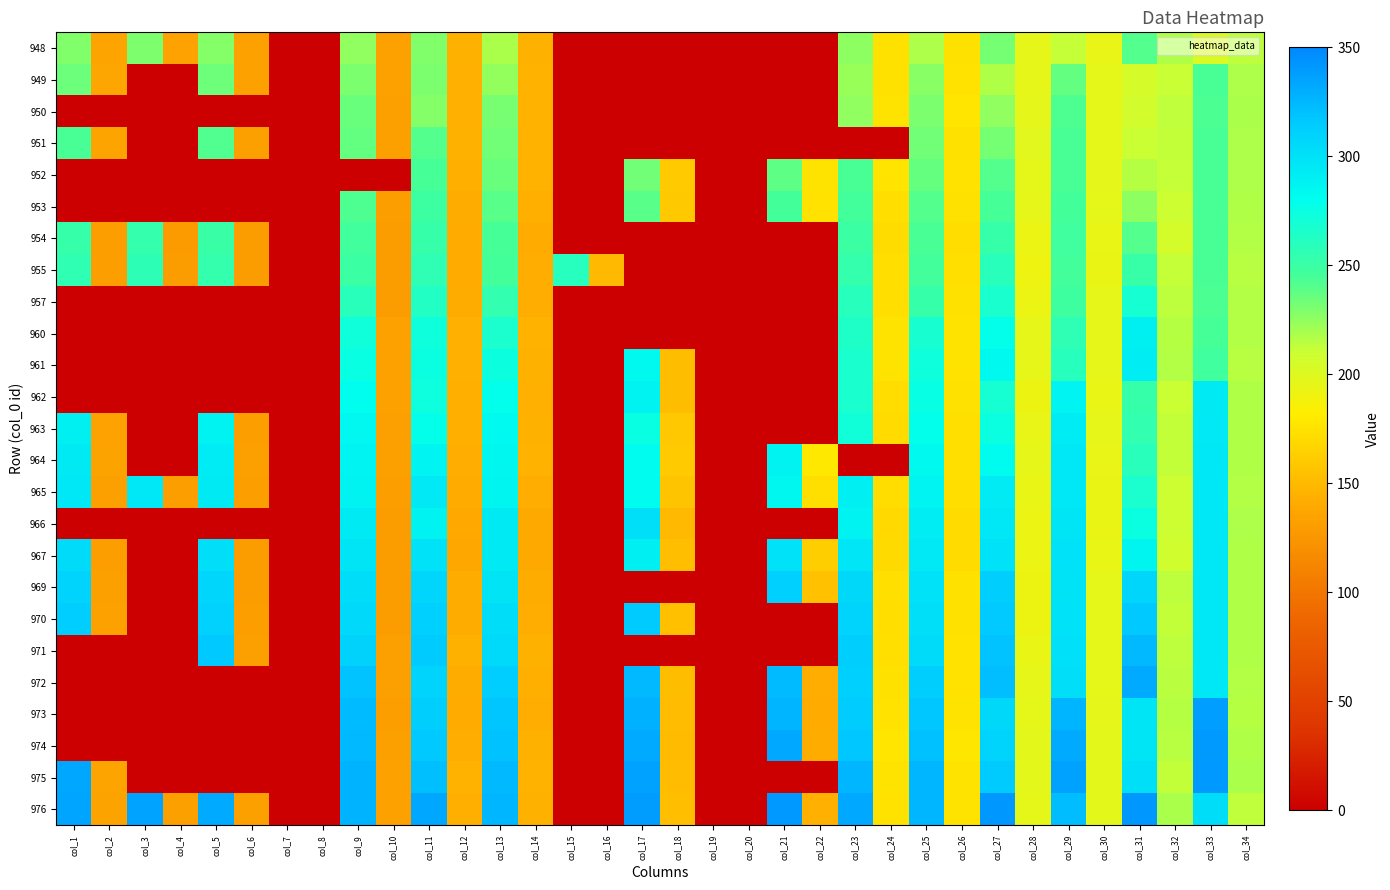

What is the total value across all series at col_5?

3650.3